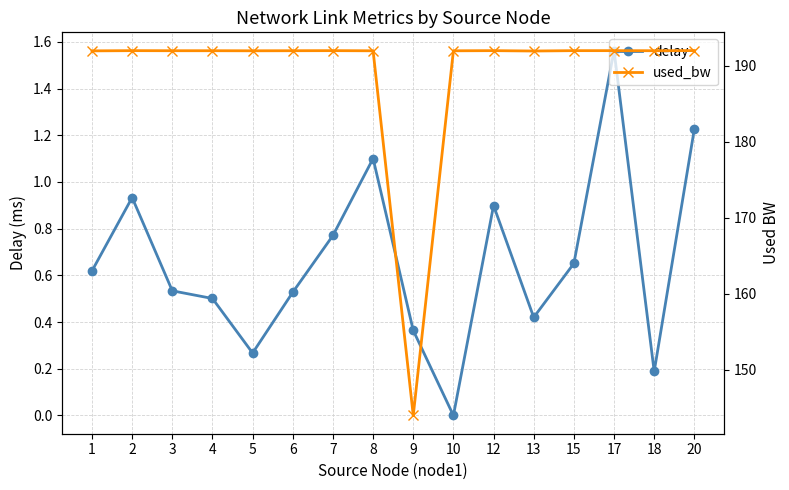

What is the difference between the highest and lowest values at 4?

191.5